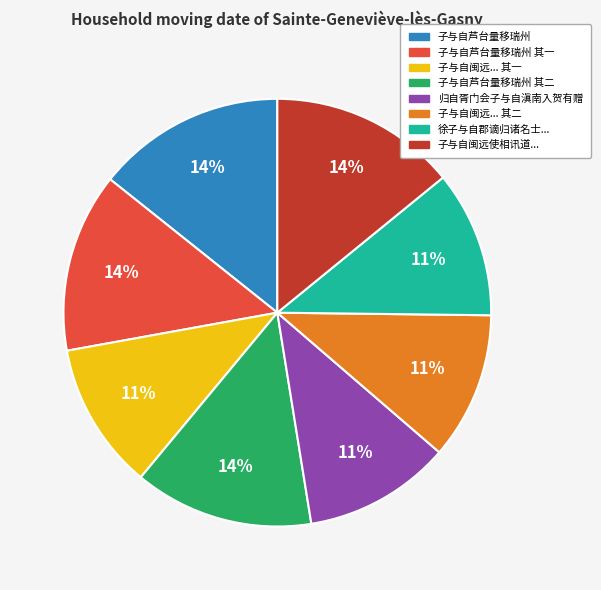

Is it true that 子与自芦台量移瑞州 其二 is 25% of the pie?

False